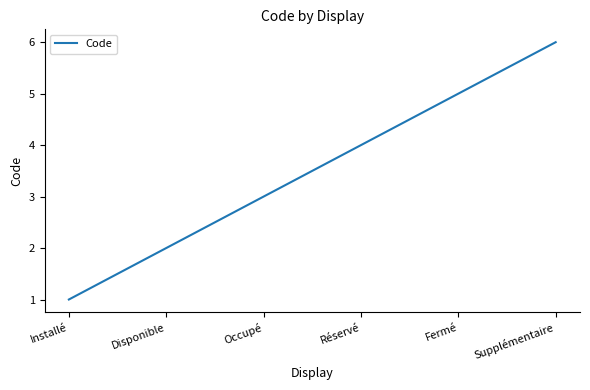

What position from the right is Installé?

6